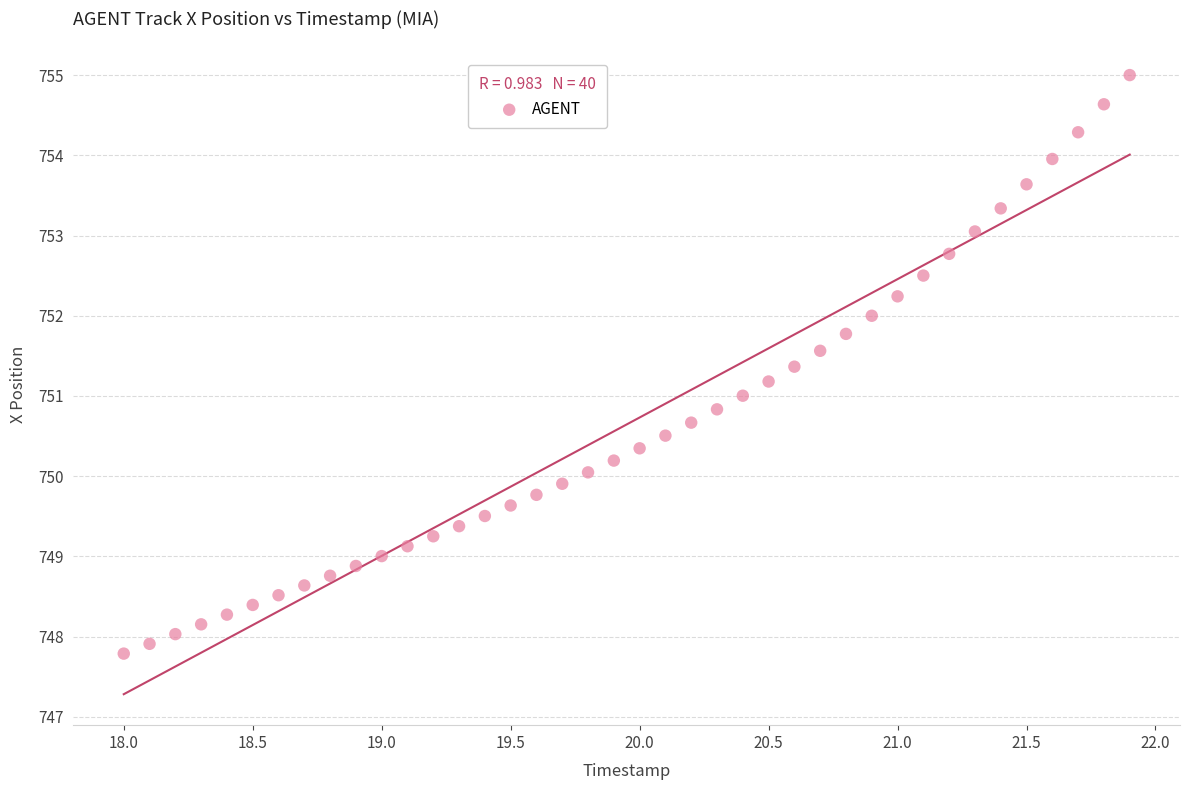

What is the range of Y values (max minus min)?

7.2